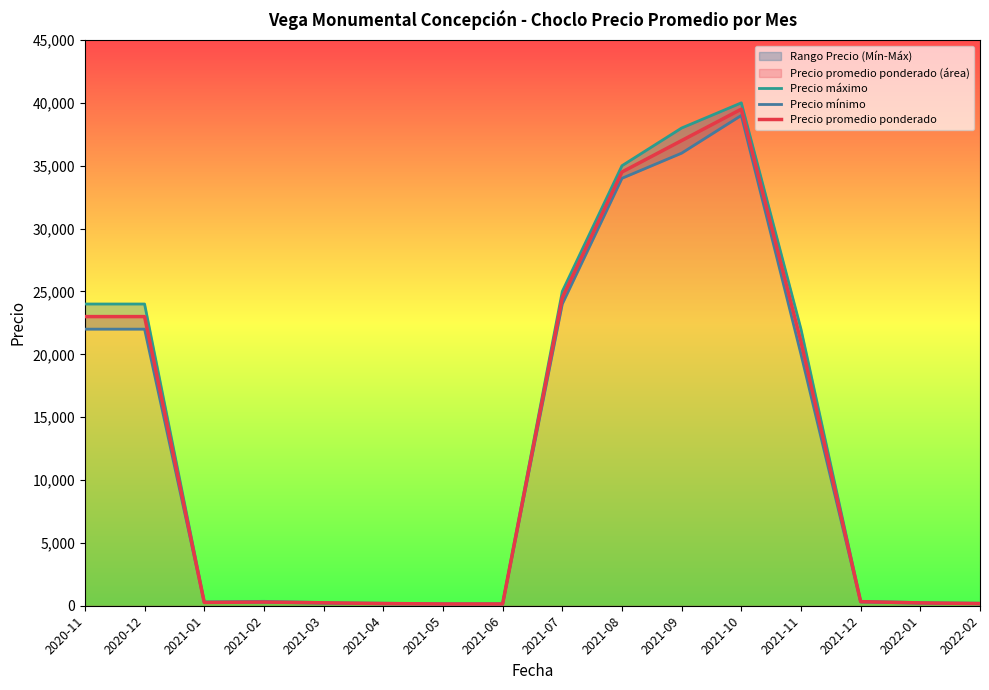

Rank the categories by Precio promedio ponderado value from highest to lowest.

2021-10, 2021-09, 2021-08, 2021-07, 2020-11, 2020-12, 2021-11, 2021-12, 2021-02, 2021-01, 2021-03, 2022-01, 2021-04, 2022-02, 2021-05, 2021-06